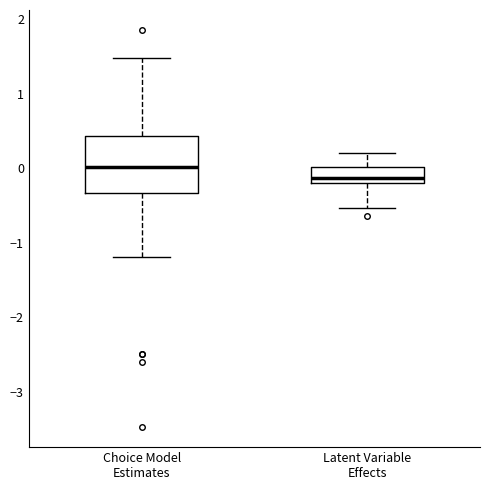

Where does the lower whisker of the box for Latent Variable Effects end on the y-axis? The values are not printed on the chart, so give them approximately, as read against the axis.

-0.5